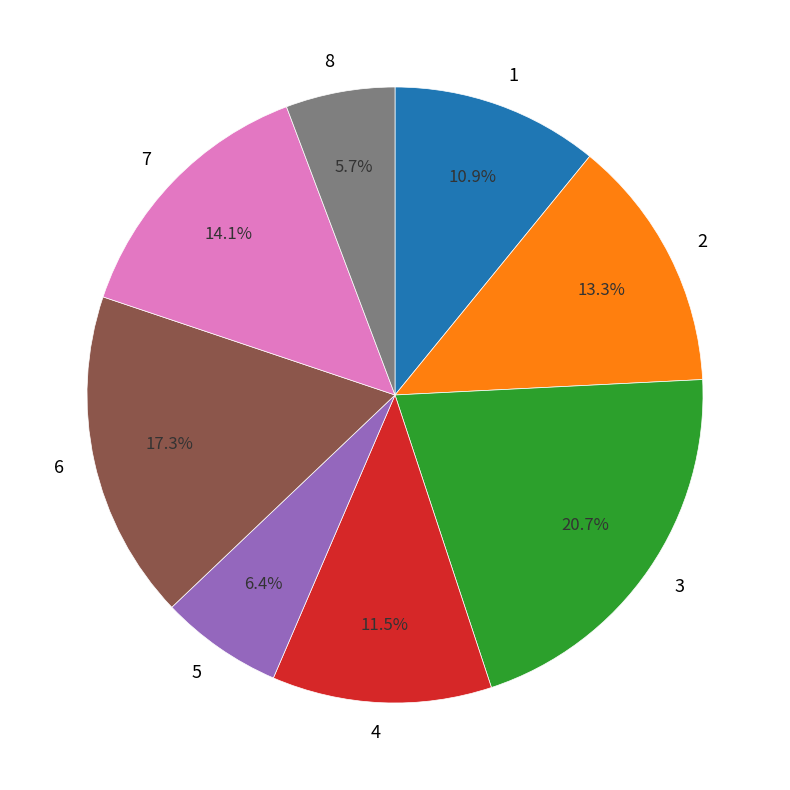

To the nearest percent, what is the difference between the 3 and 2 slice percentages?

7%